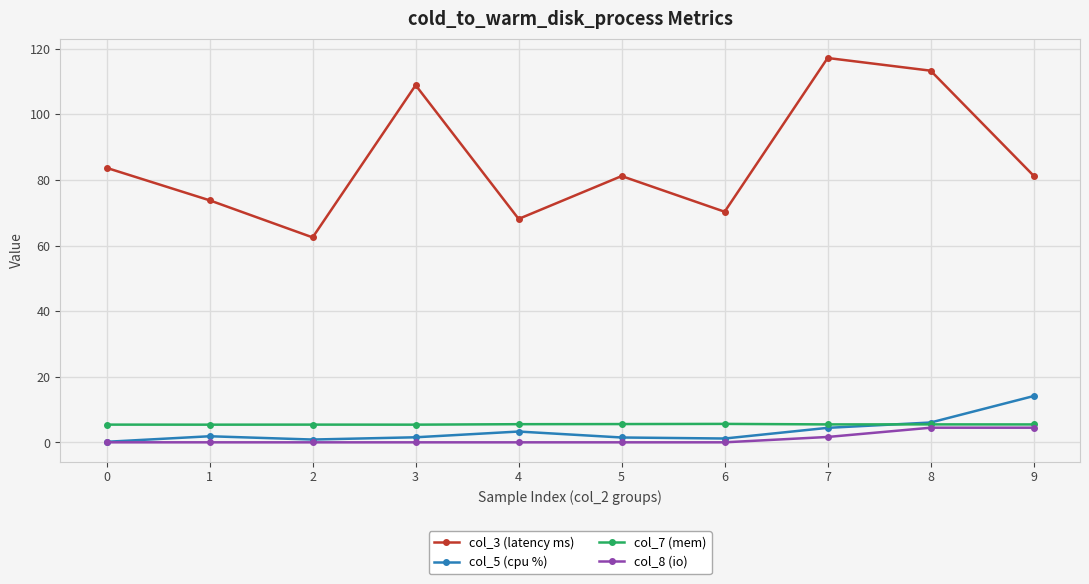

The value of col_5 (cpu %) at 7 is 4.4. True or false?

True